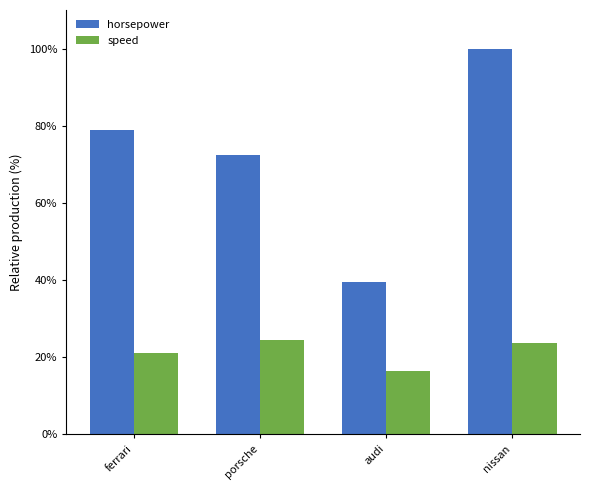

What is the difference between the horsepower values at audi and nissan?

60.5